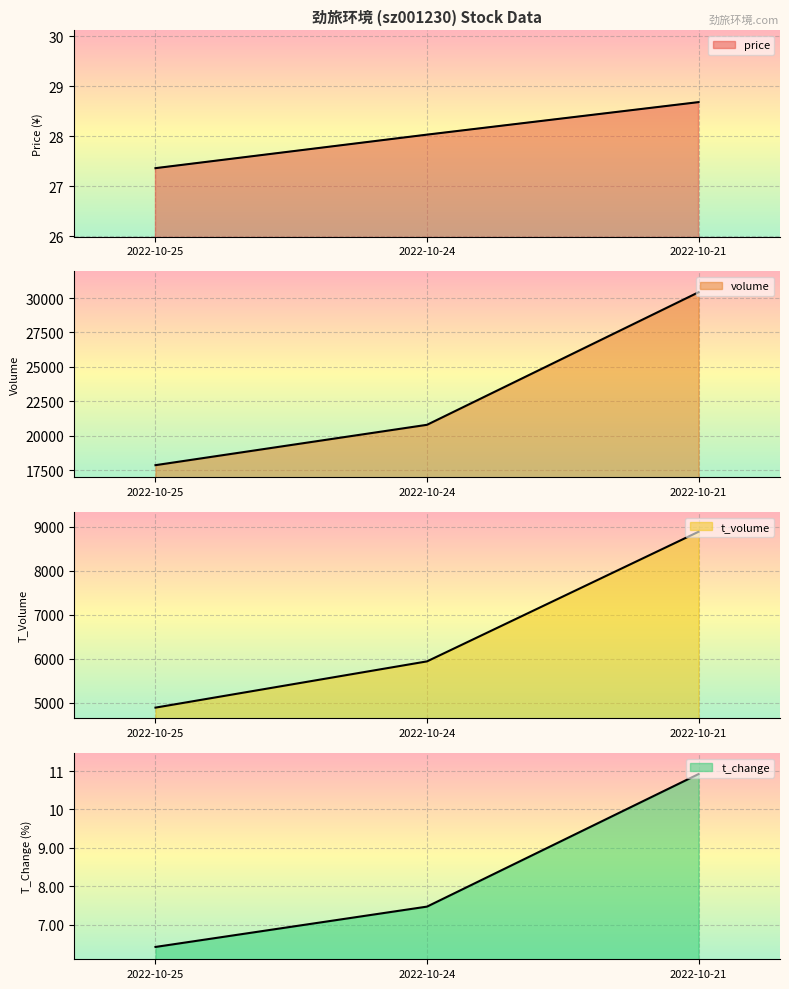

How many series are shown in this chart?

4